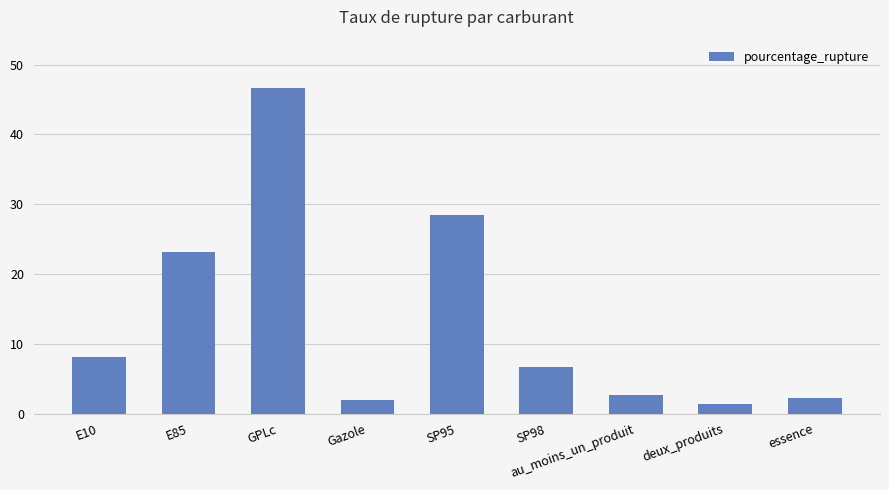

Does the chart contain any negative values?

No